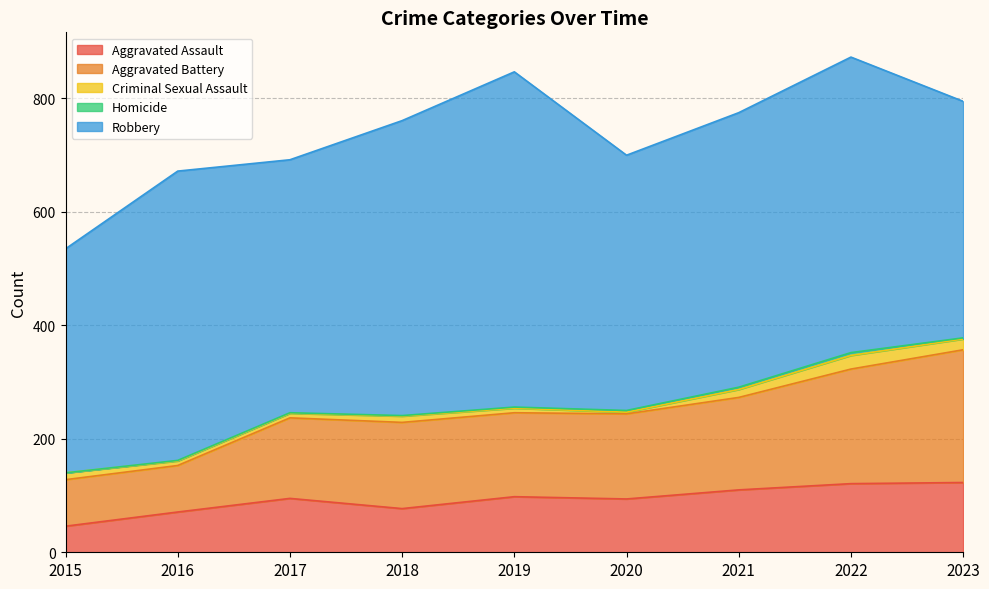

What is the sum of the Aggravated Assault values at 2015 and 2023?

169